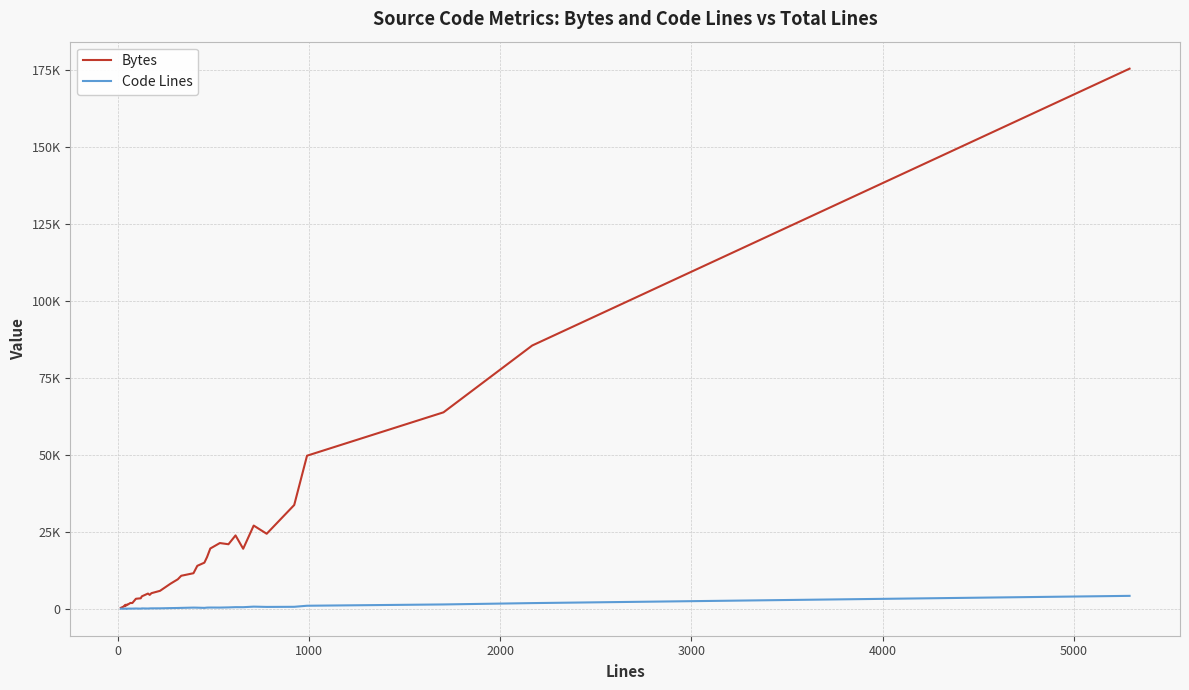

The value of Code Lines at 14 is 117. True or false?

False